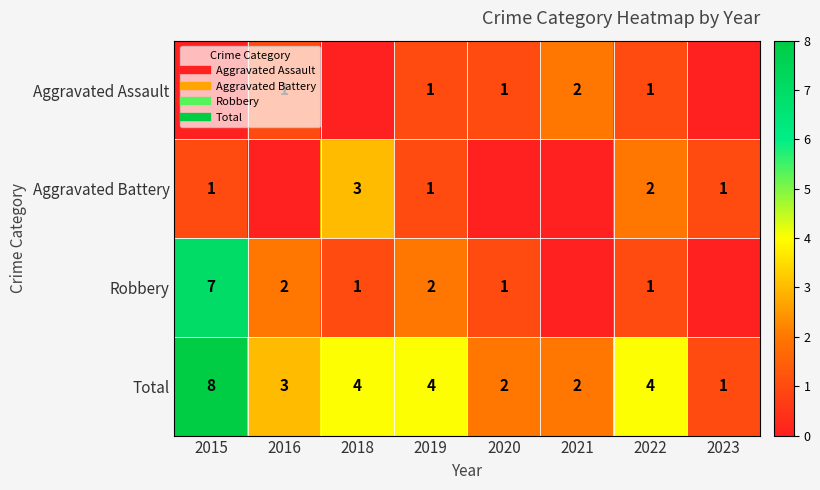

At which category is the sum across all series the highest?

2015